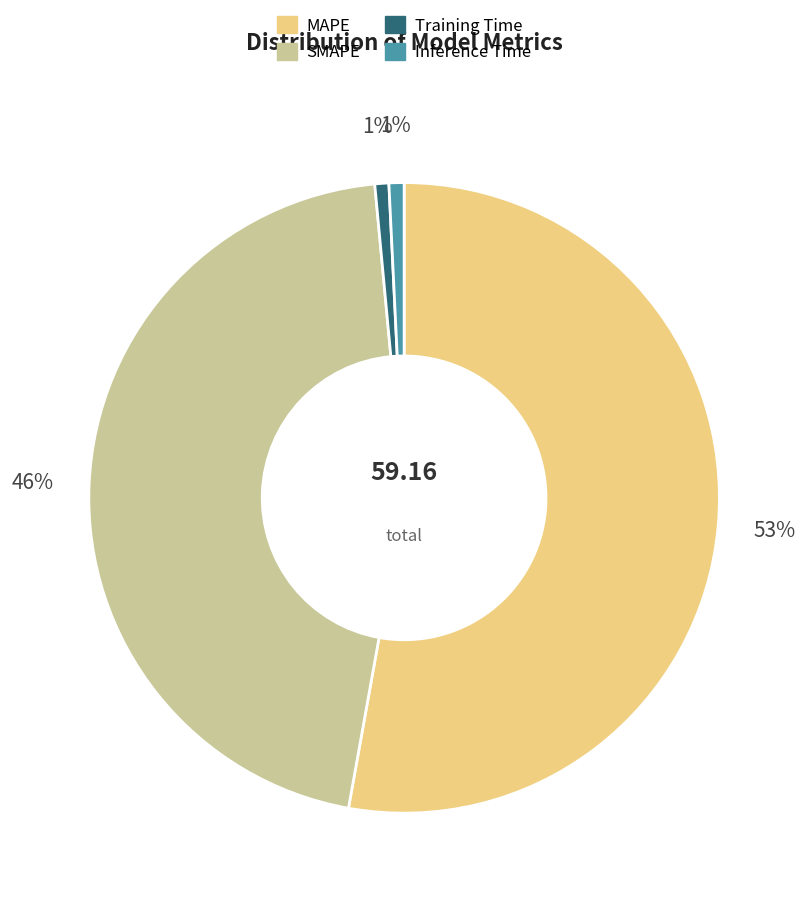

Which slice is the largest?

MAPE